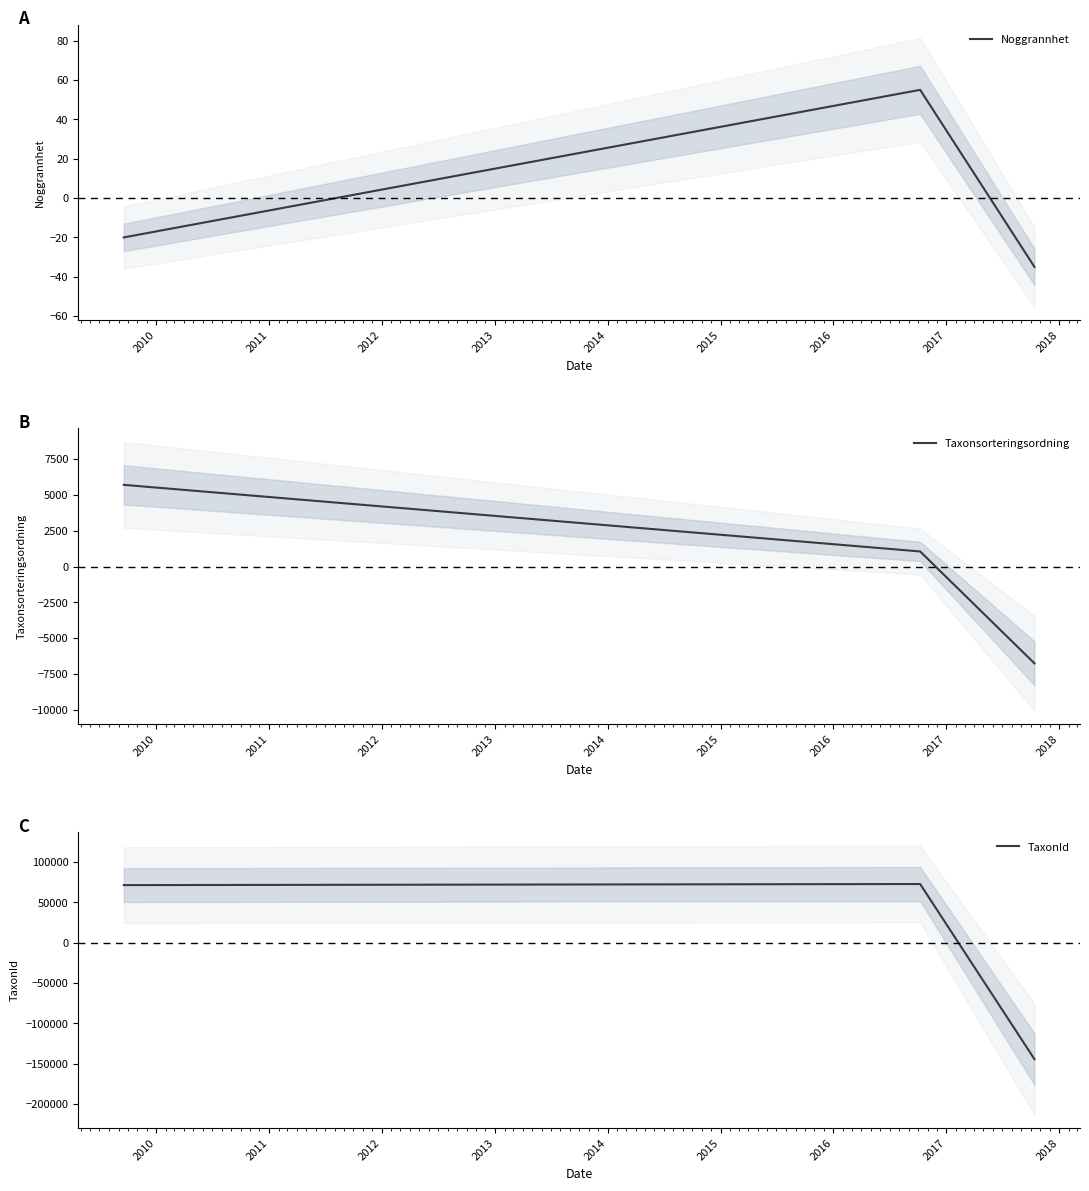

What are all the series names shown in the legend?

Noggrannhet, Taxonsorteringsordning, TaxonId